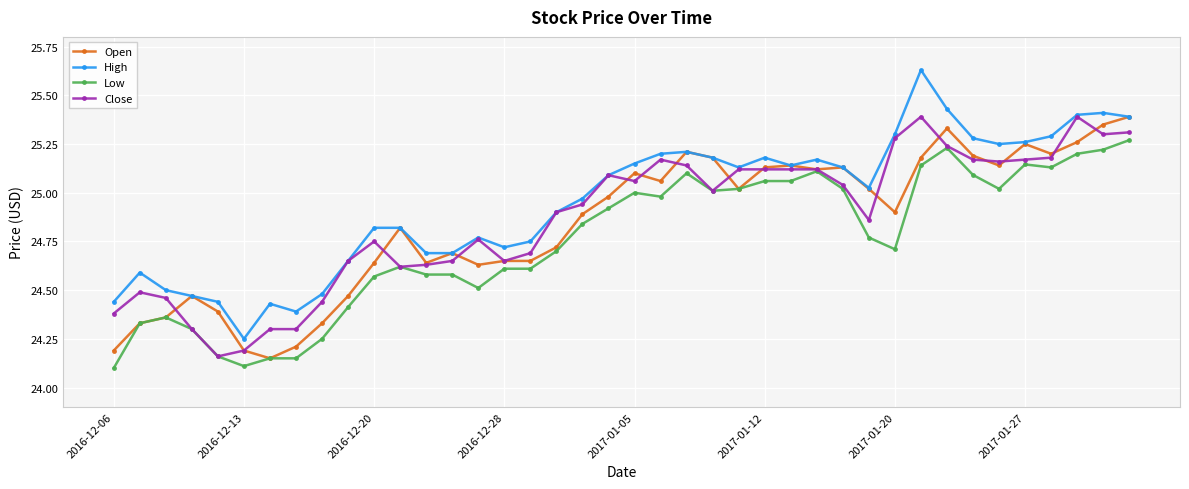

True or false: High has more than 1 interior local peaks.

True